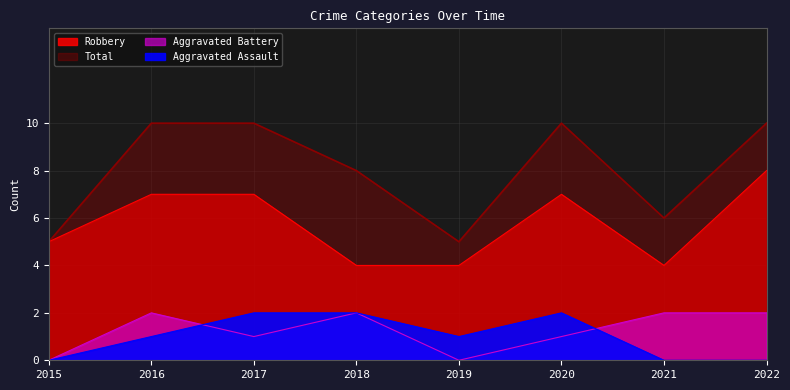

Which series has the widest spread of values?

Total